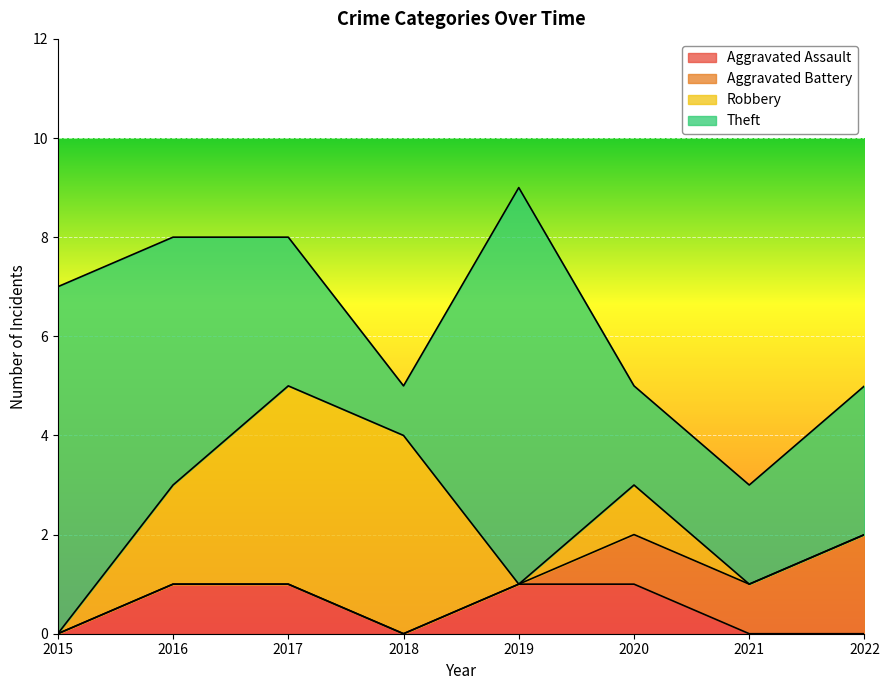

Rank the series by their maximum value, from lowest to highest.

Aggravated Assault, Aggravated Battery, Robbery, Theft